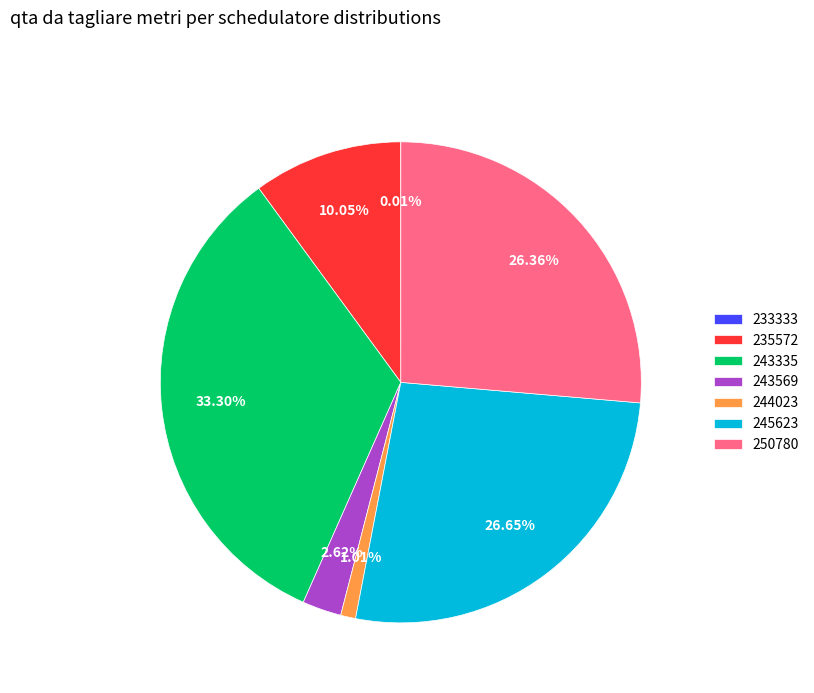

What is the ratio of the value at 245623 to the value at 243335?

0.8